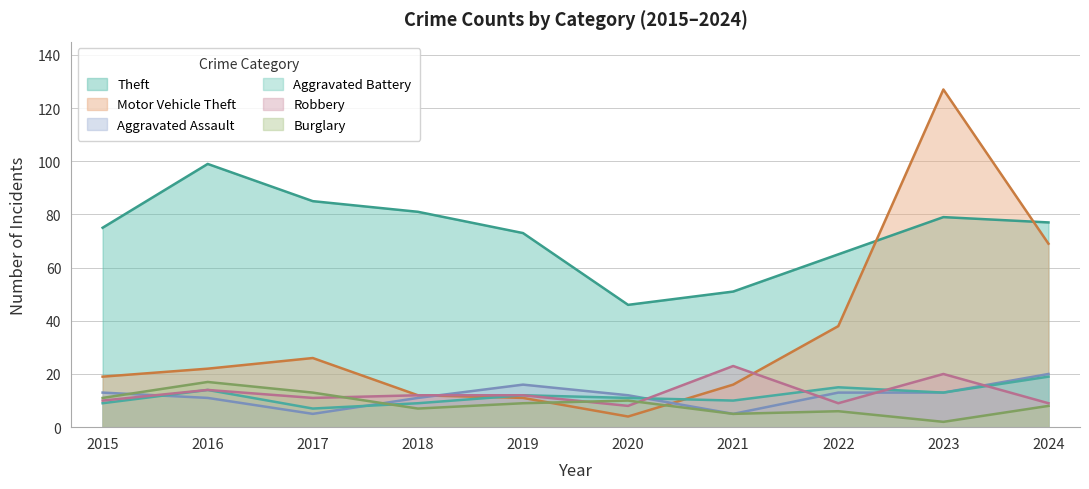

The Theft series shows 118 at 2018. True or false?

False